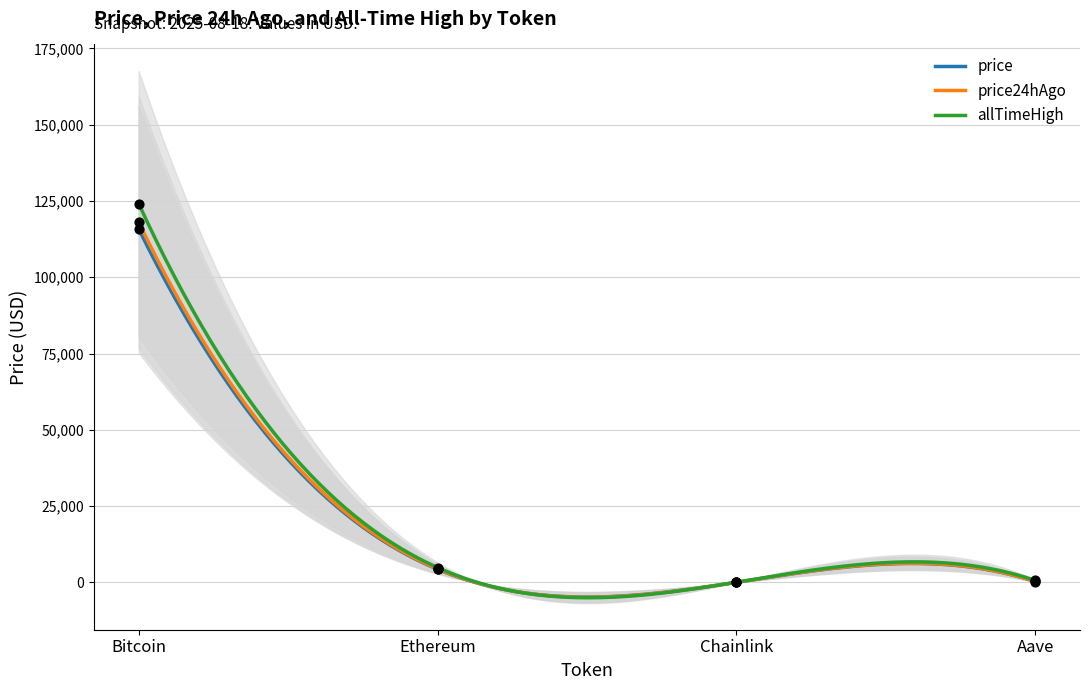

Which series has the largest total across all categories?

allTimeHigh